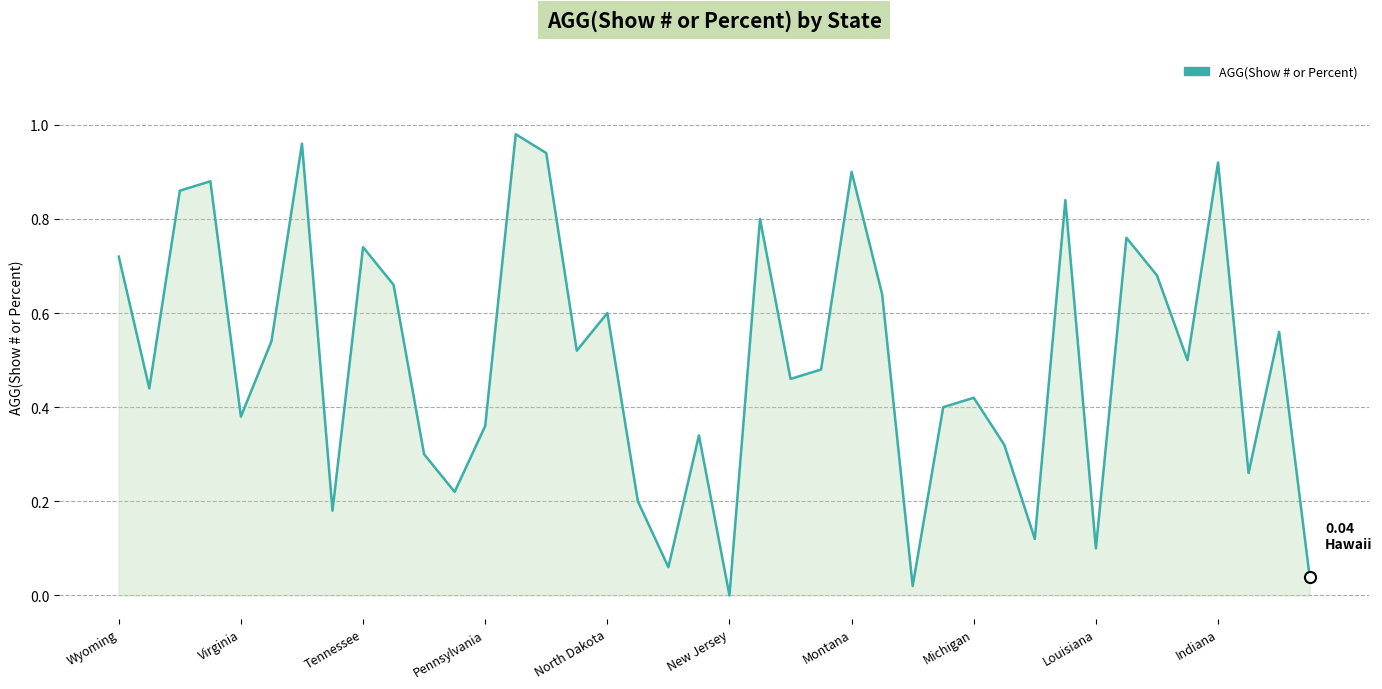

What is the average value?

0.5